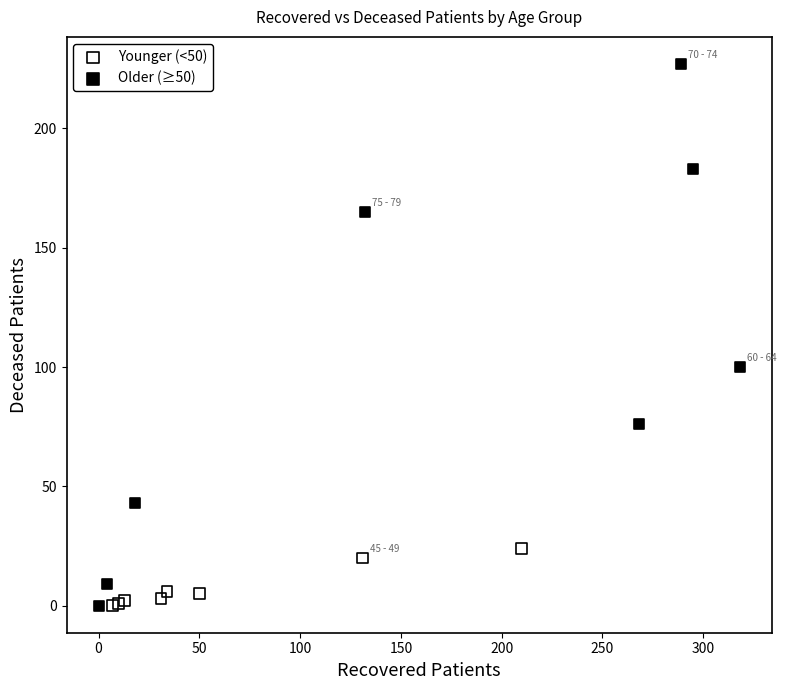

Which series has the widest spread of Y values?

Older (≥50)